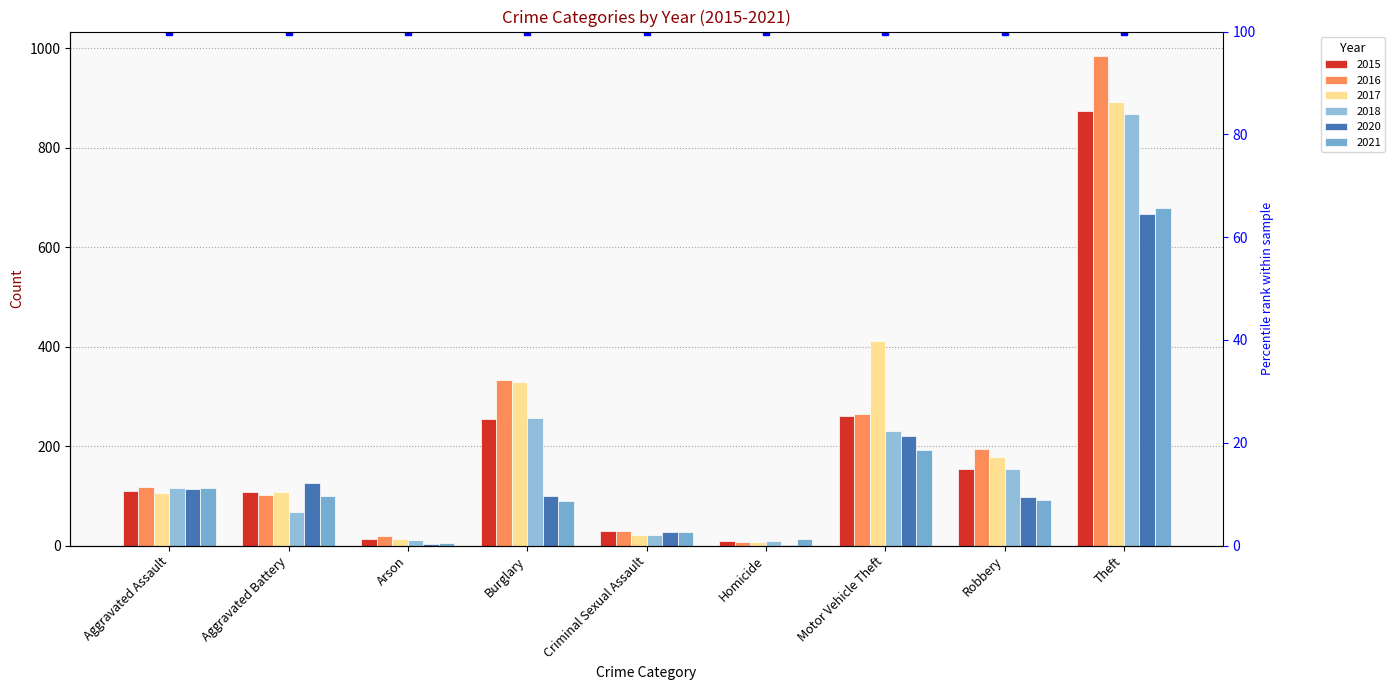

Is the value of 2020 at Theft greater than the value of 2015 at Theft?

No